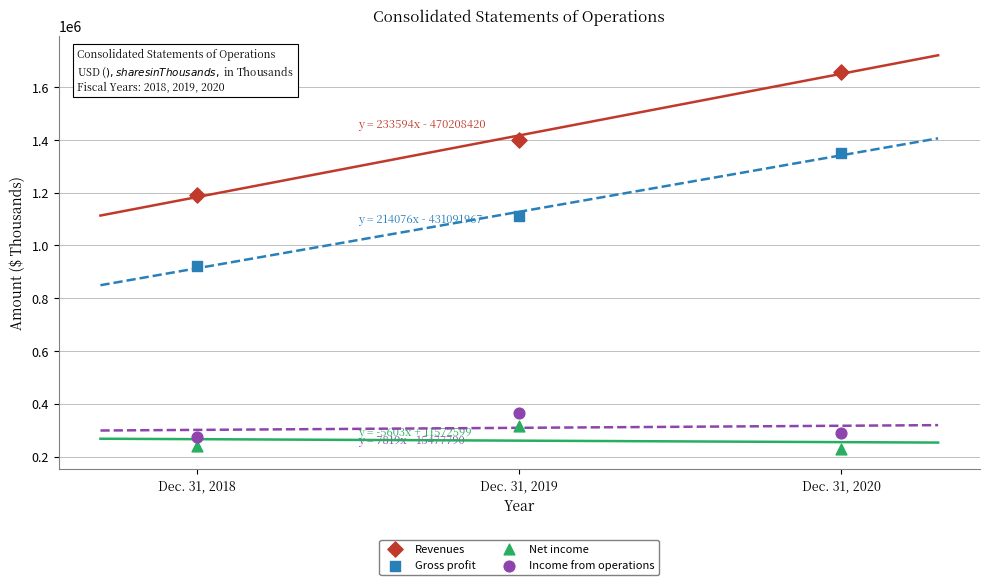

Across all data points, what is the average Y value?

778312